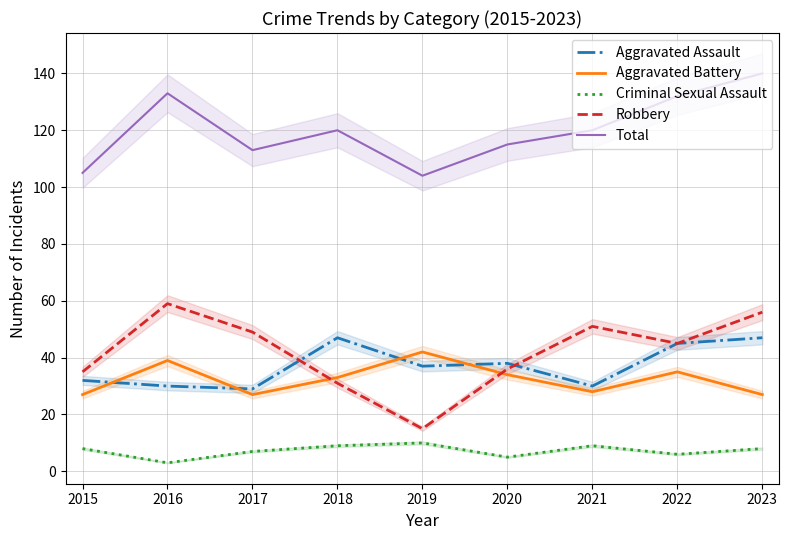

What are all the series names shown in the legend?

Aggravated Assault, Aggravated Battery, Criminal Sexual Assault, Robbery, Total